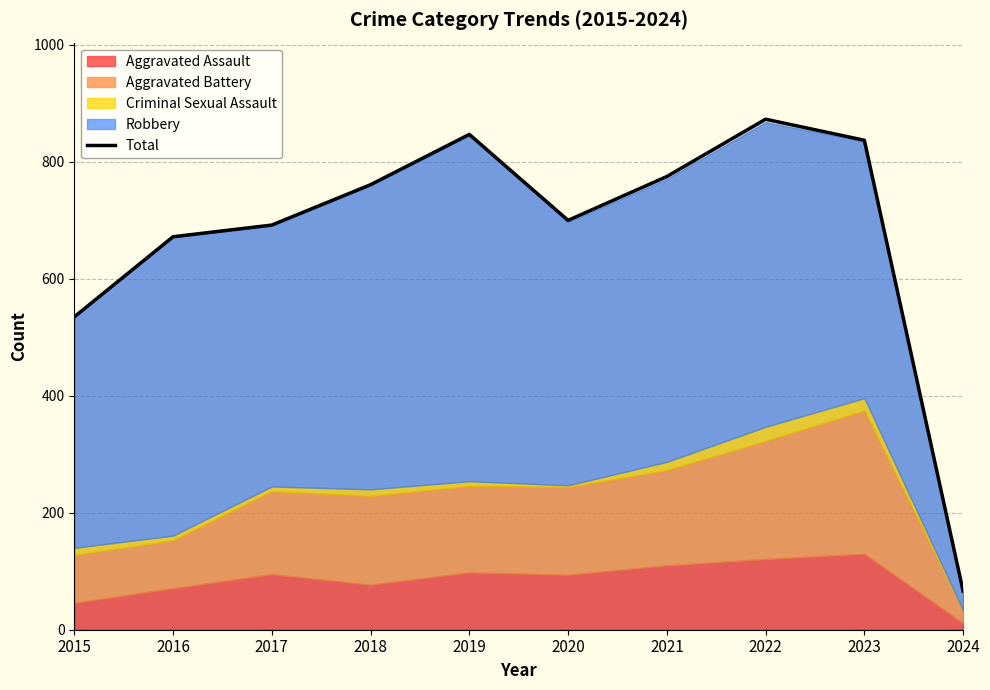

Reading right to left, list all the values displayed in this chart.

66	837	873	775	700	847	761	692	672	535